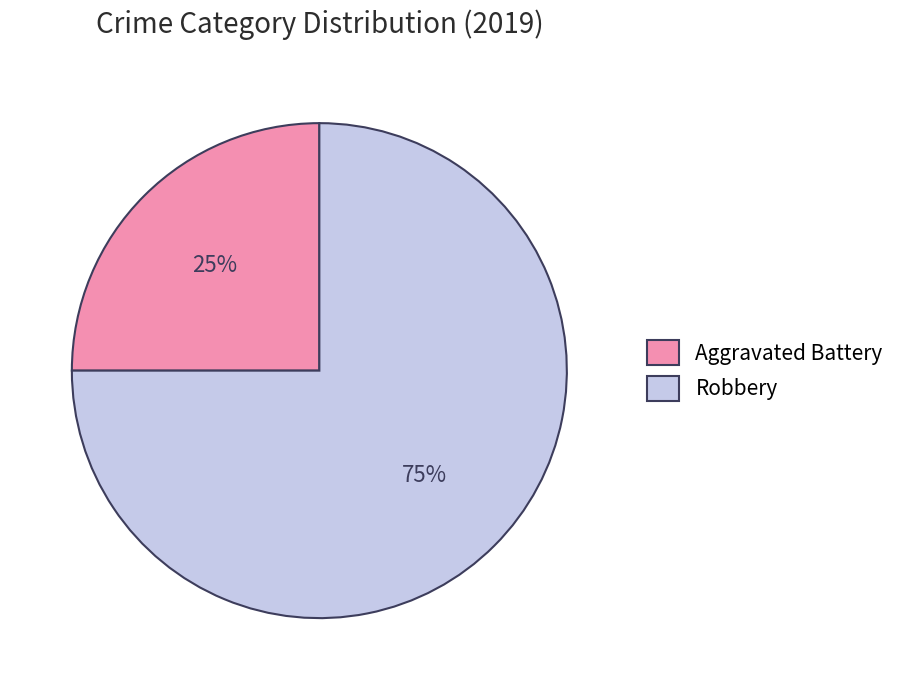

True or false: Aggravated Battery accounts for 25% of the total.

True